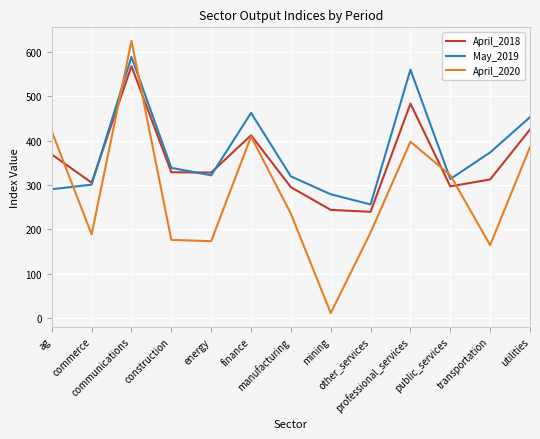

What is the sum of the April_2020 values at ag and mining?

432.1